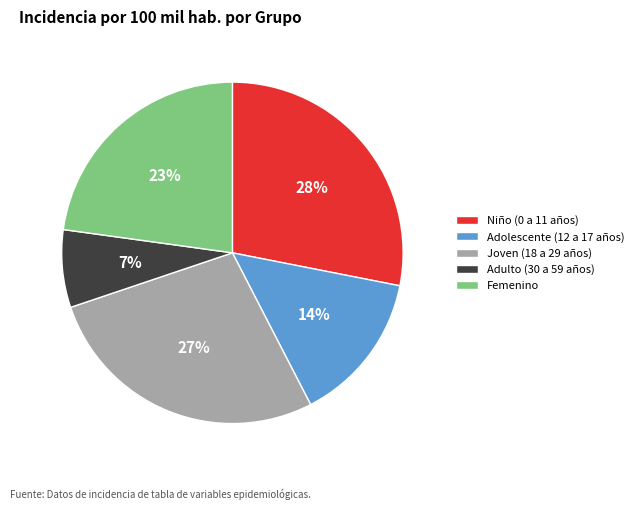

How many slices are in this pie chart?

5